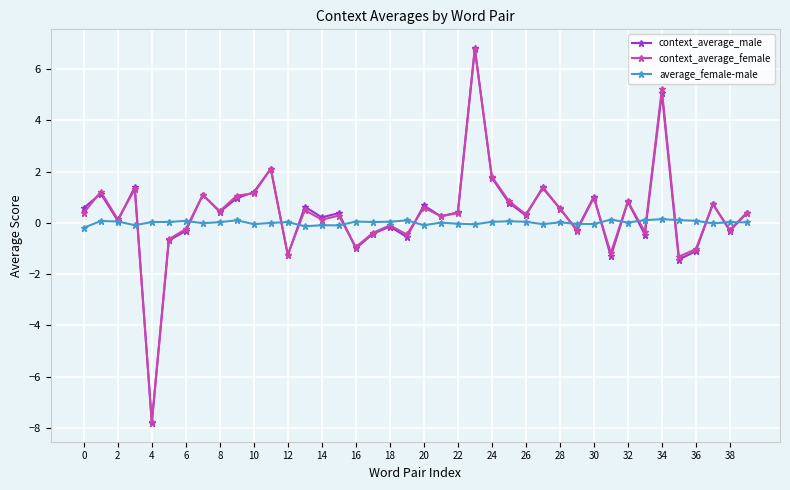

Does the chart display data point markers on the line(s)?

Yes